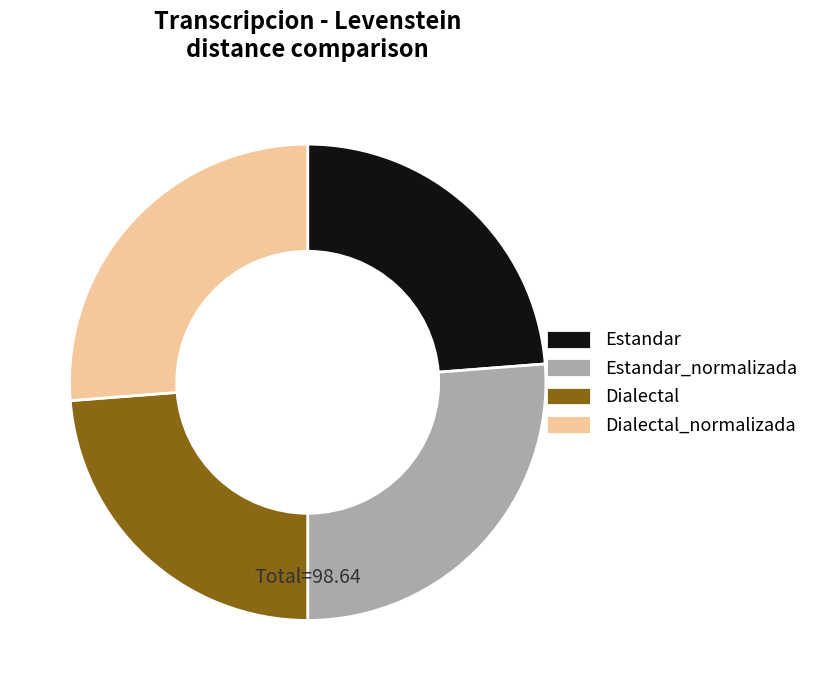

Is there a majority slice in this chart?

No